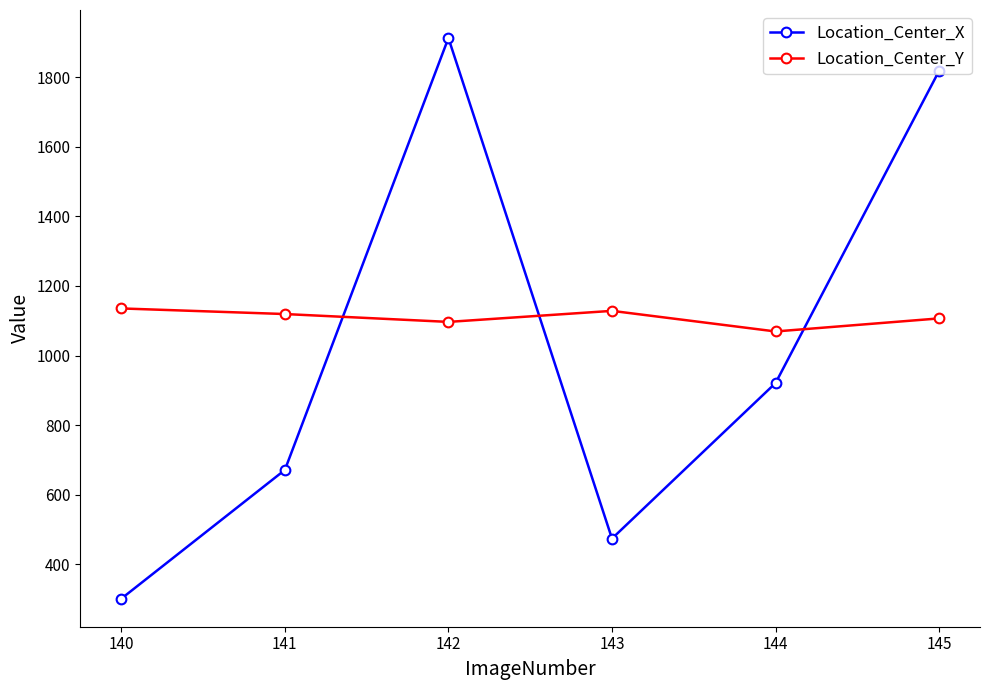

Which series has the largest total across all categories?

Location_Center_Y